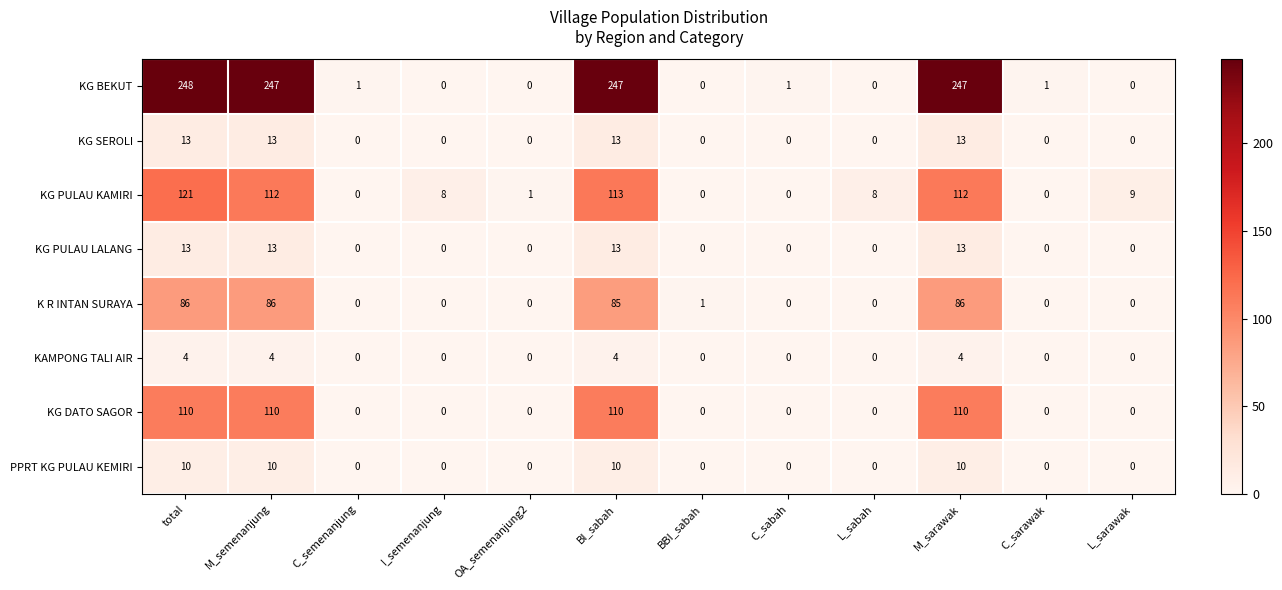

Which series has the widest spread of values?

KG BEKUT